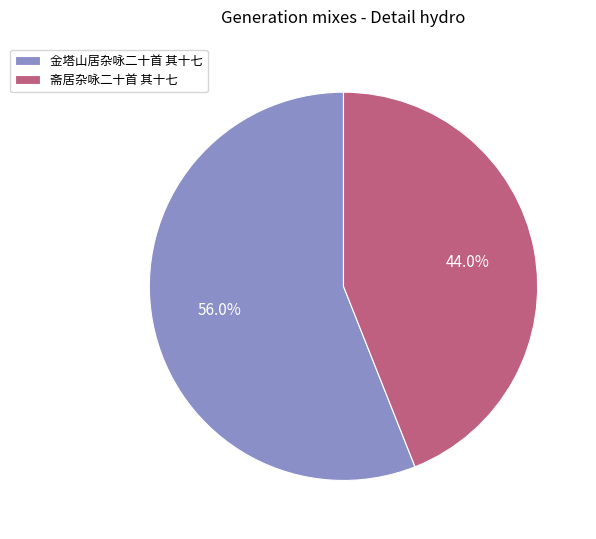

Count the number of slices in the pie.

2